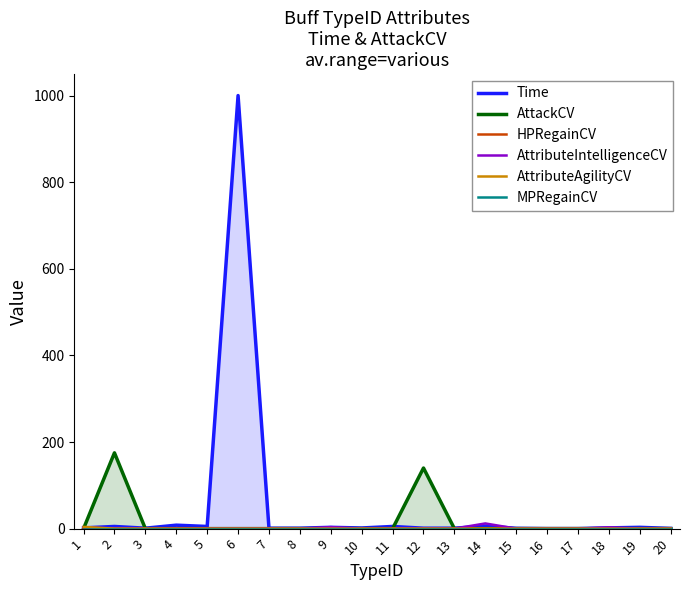

Does the chart have visible grid lines?

No